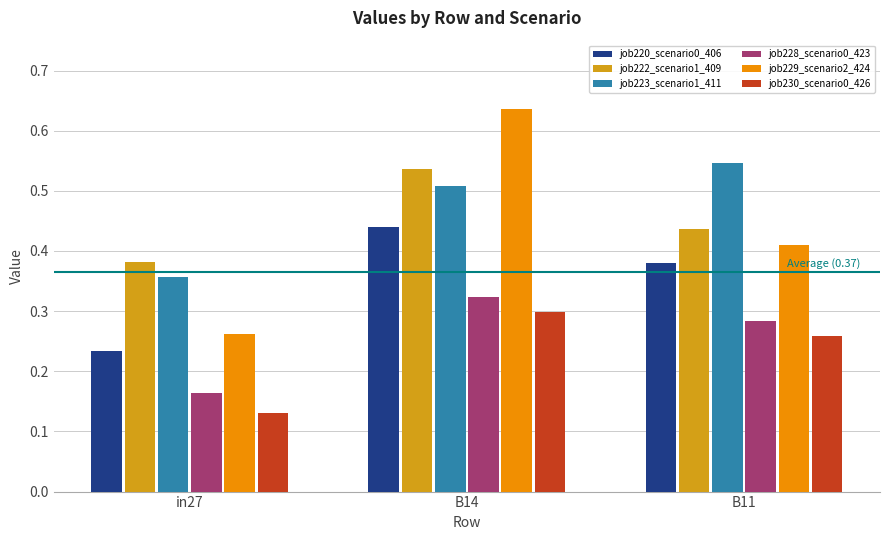

At which label is job228_scenario0_423 closest to 0?

in27